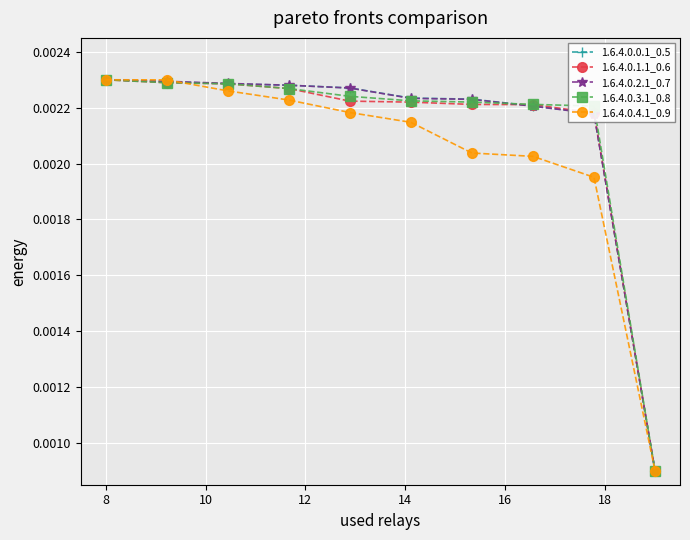

Count the 1.6.4.0.1.1_0.6 values in the range 0 to 1.

10